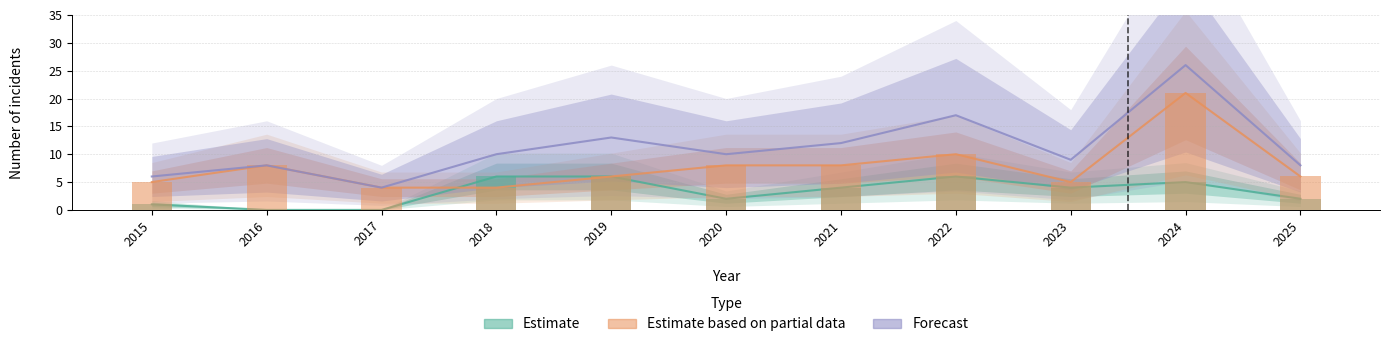

Between 2020 and 2016, which is larger?

2020